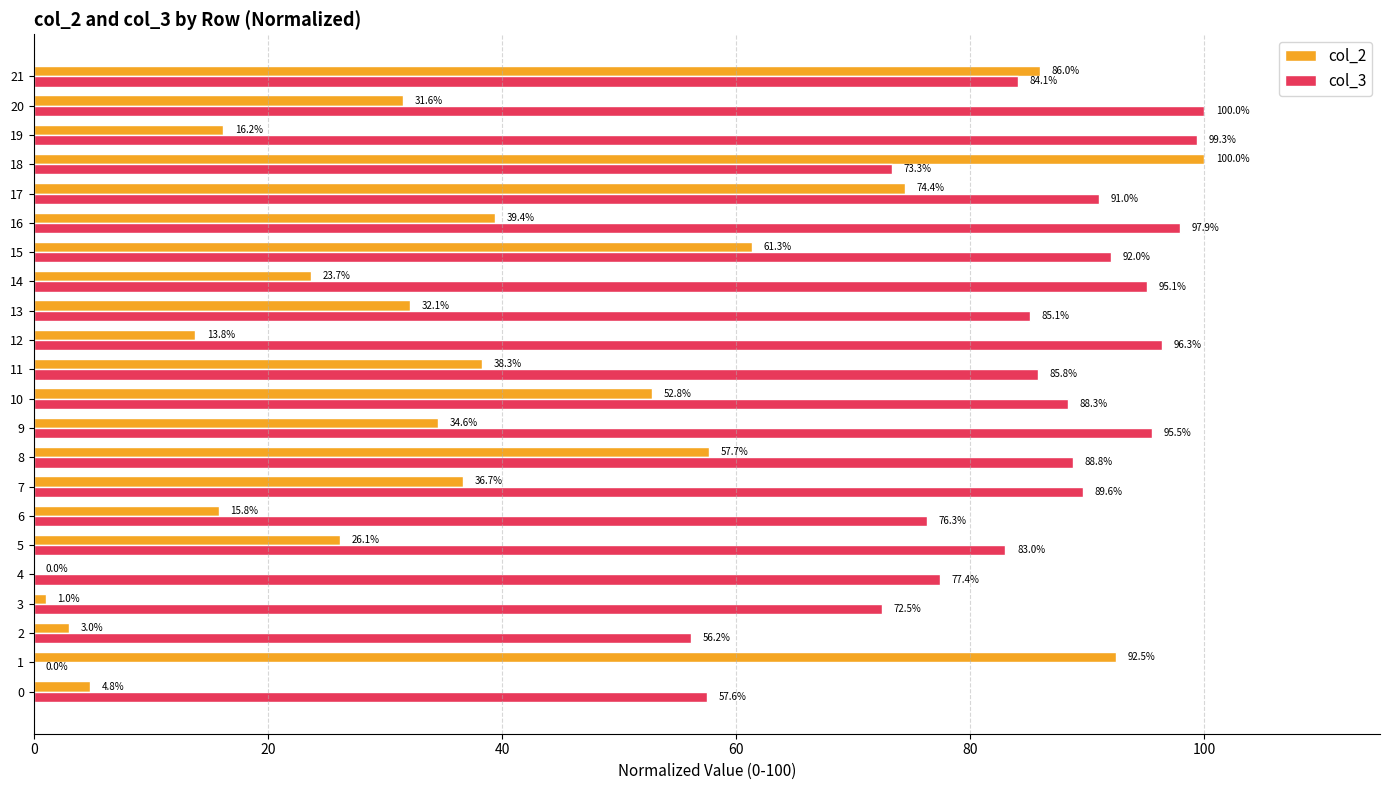

What is the sum of the col_2 values at 2 and 10?

55.8